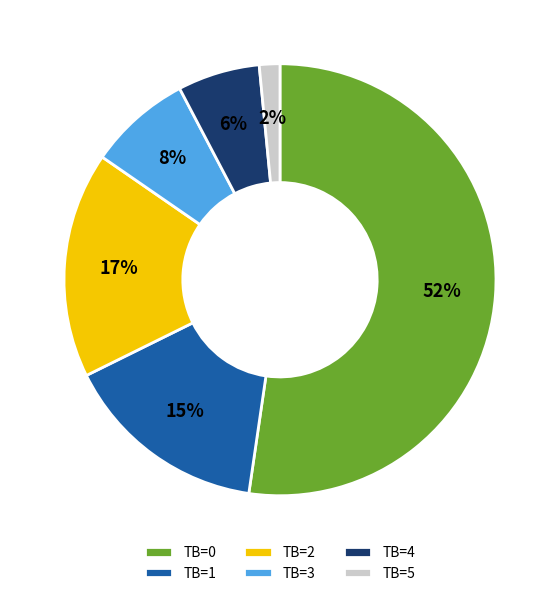

Is it true that TB=2 is 17% of the pie?

True